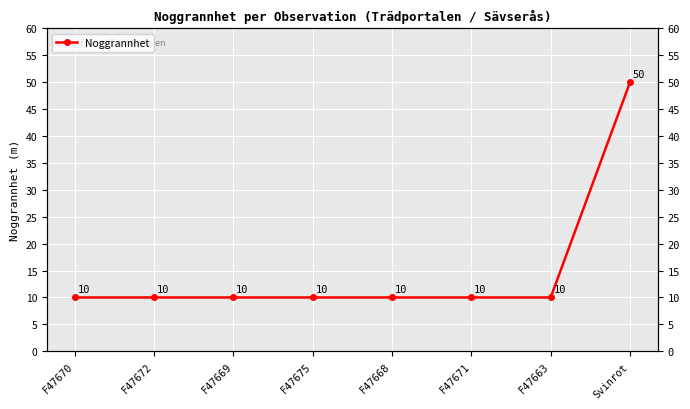

True or false: there are more than 1 points higher than both neighbors.

False